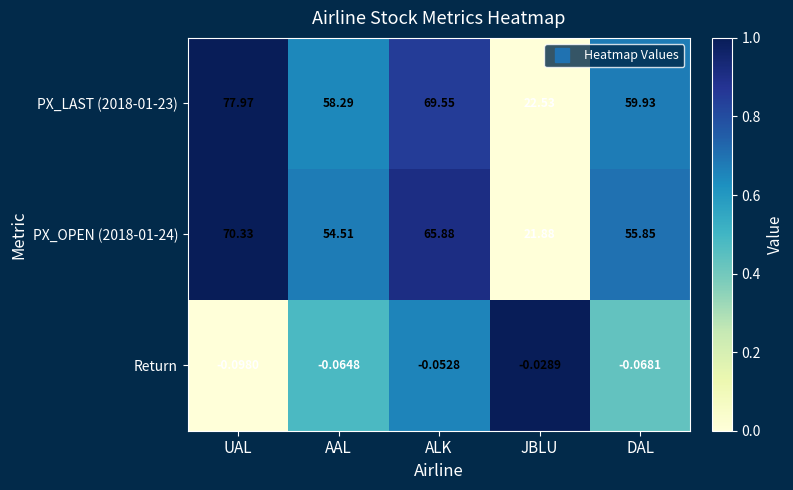

Rank the series by their maximum value, from lowest to highest.

Return, PX_OPEN (2018-01-24), PX_LAST (2018-01-23)